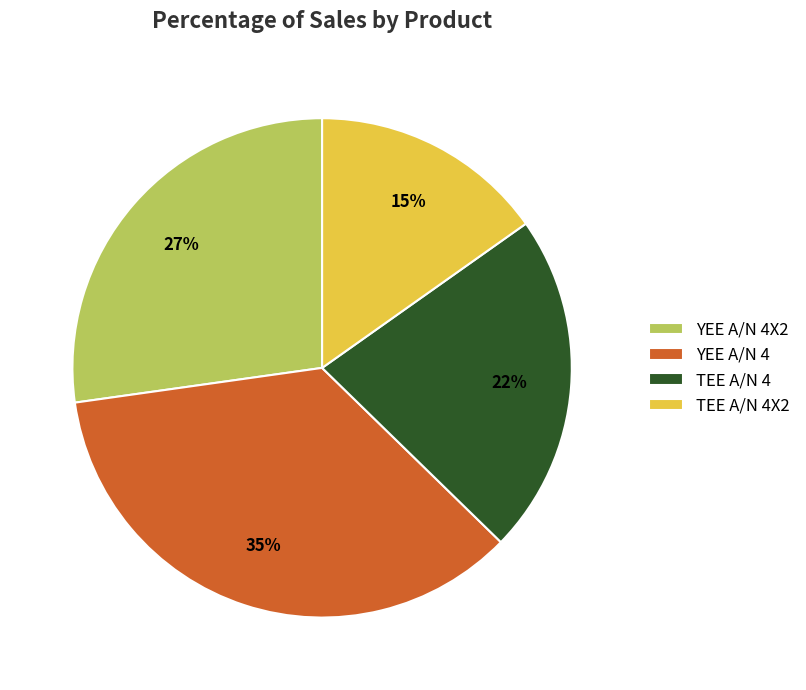

Between TEE A/N 4 and YEE A/N 4, which is larger?

YEE A/N 4